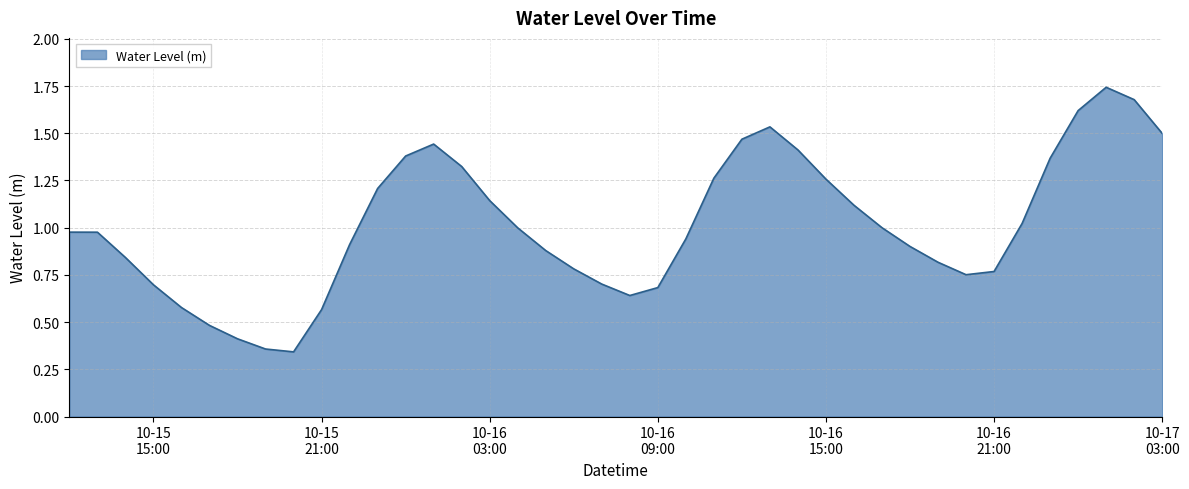

Reading left to right, extract all data points from this chart.

1.0	1.0	0.8	0.7	0.6	0.5	0.4	0.4	0.3	0.6	0.9	1.2	1.4	1.4	1.3	1.1	1.0	0.9	0.8	0.7	0.6	0.7	0.9	1.3	1.5	1.5	1.4	1.3	1.1	1.0	0.9	0.8	0.8	0.8	1.0	1.4	1.6	1.7	1.7	1.5